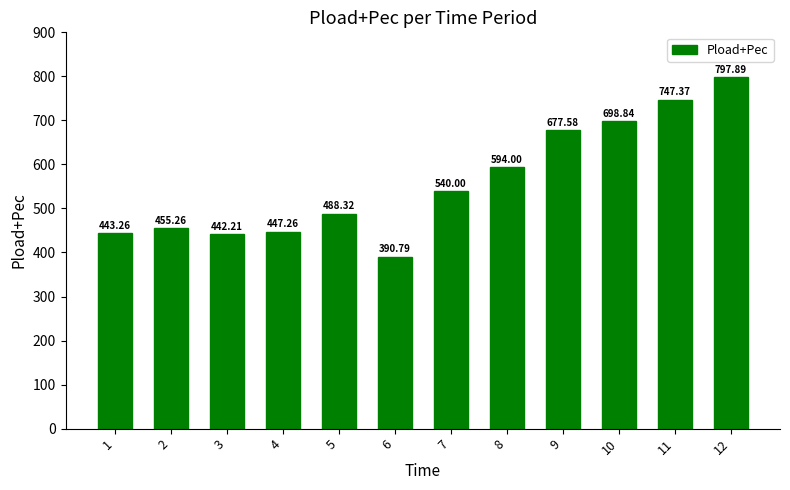

What is the sum of the values at 2 and 11?

1202.6